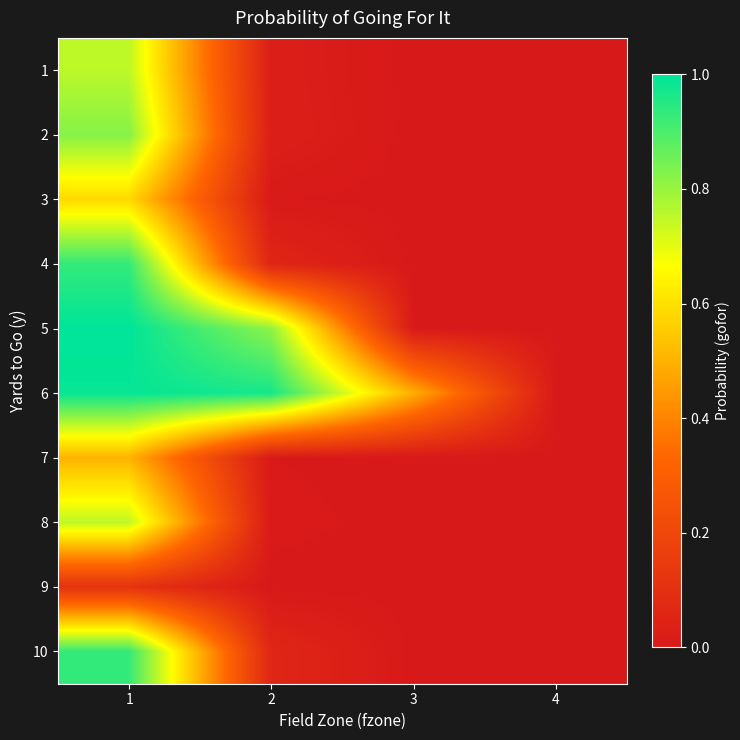

What is the maximum value shown in the chart?

1.0